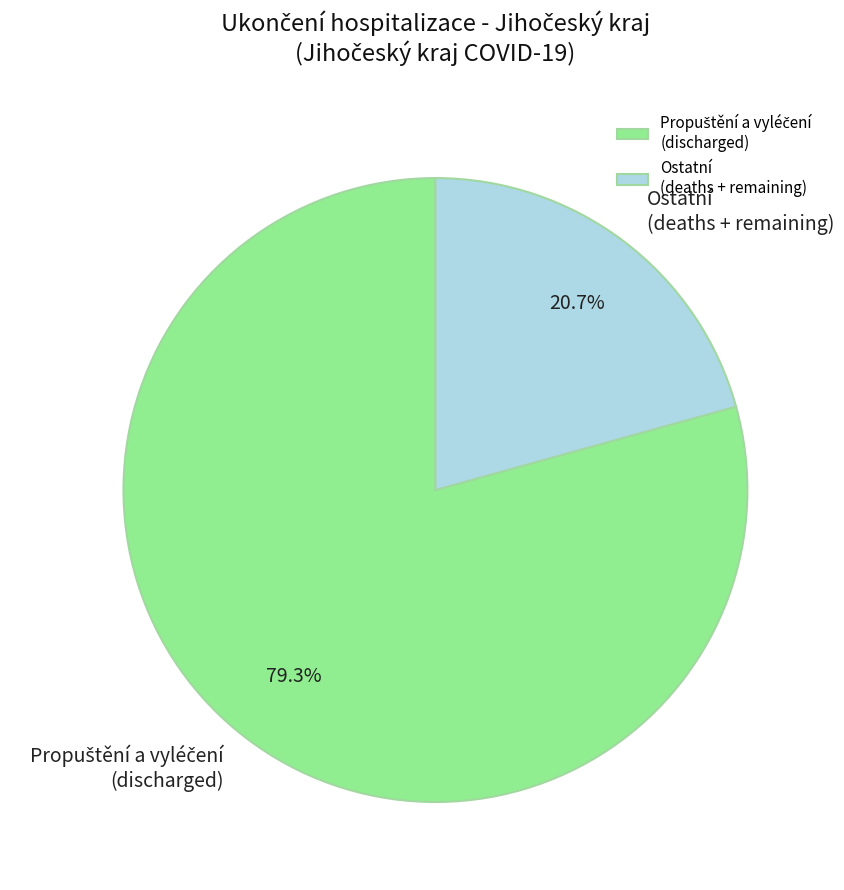

Is there any slice that represents more than half of the pie?

Yes